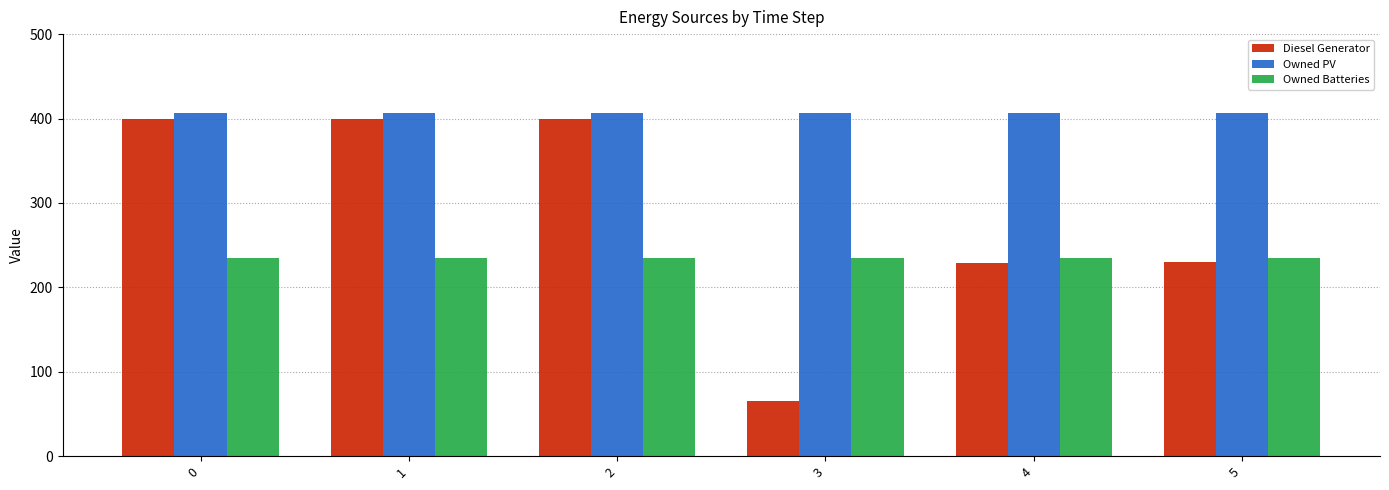

What is the difference between the highest and lowest values at 2?

172